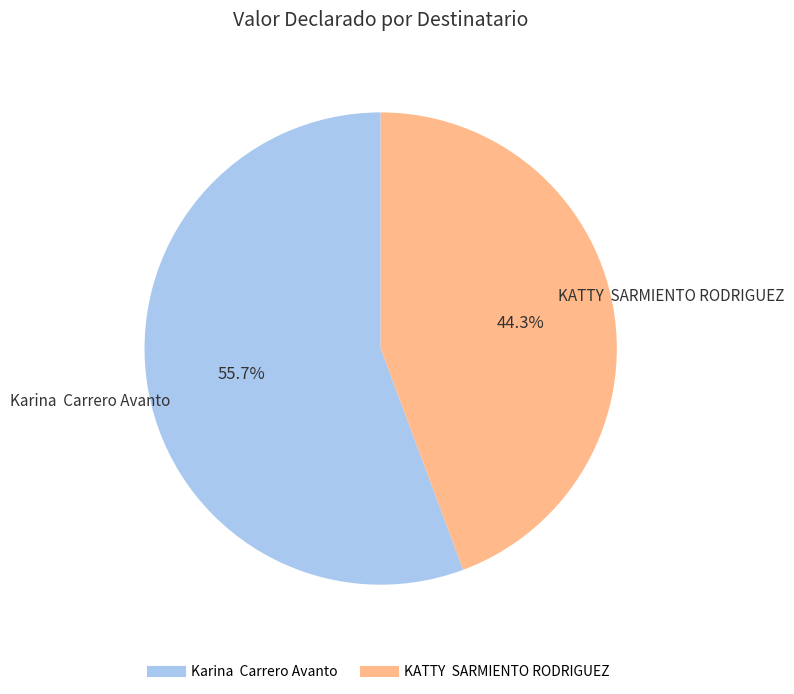

Between KATTY SARMIENTO RODRIGUEZ and Karina Carrero Avanto, which is larger?

Karina Carrero Avanto